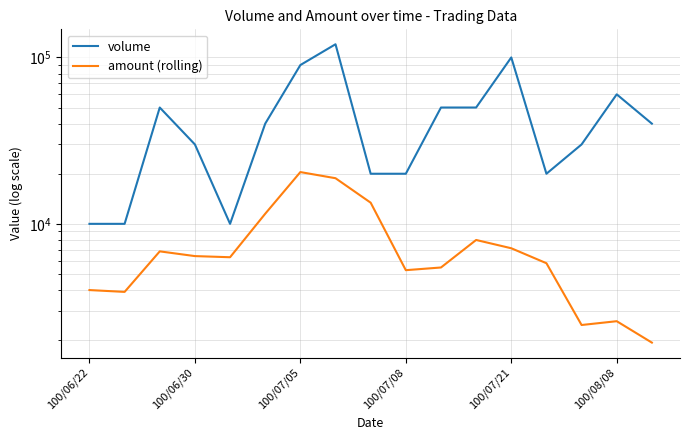

What is the total value across all series at 14?

32466.7